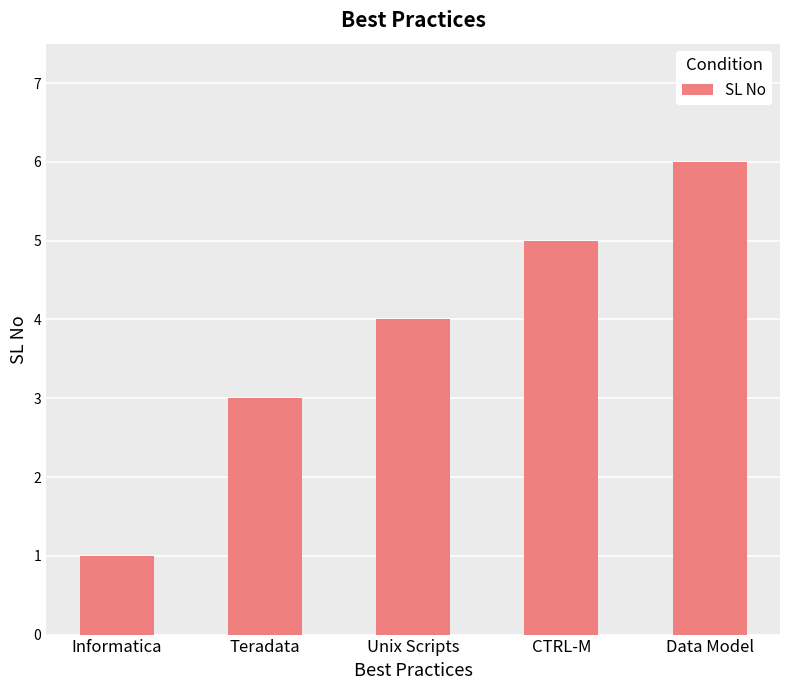

What is the change in value from Unix Scripts to Data Model?

+2